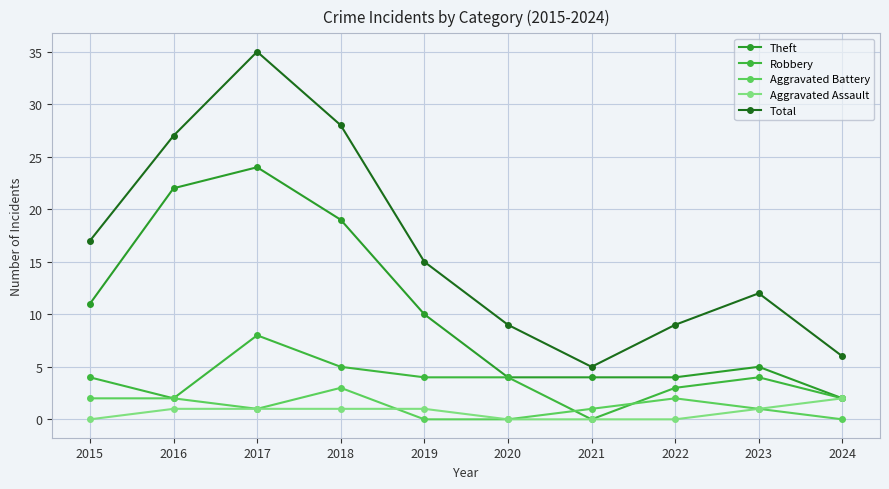

Is it true that Total equals 35 at 2017?

True